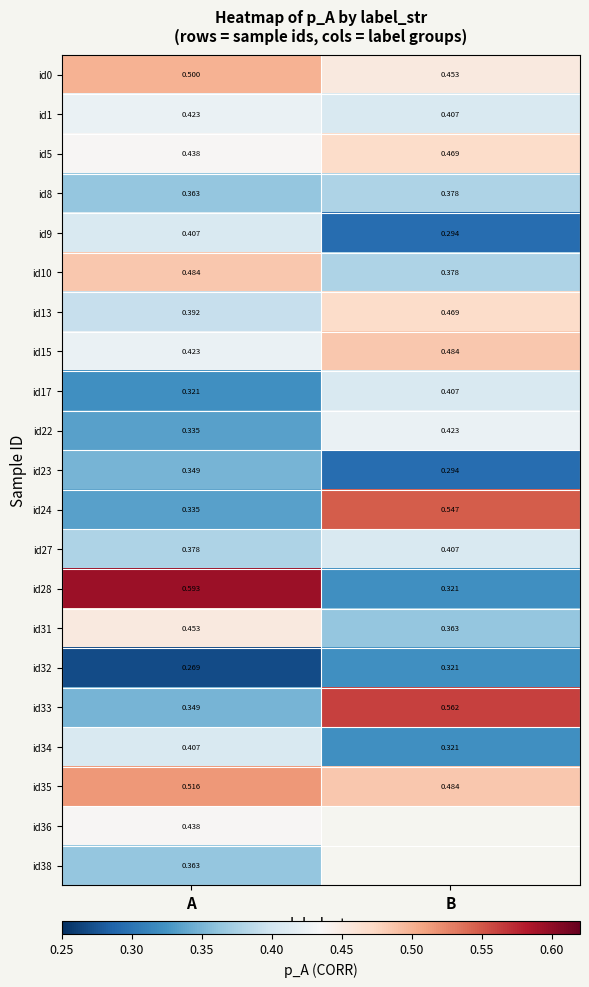

What is the difference between the highest and lowest values at B?

0.3